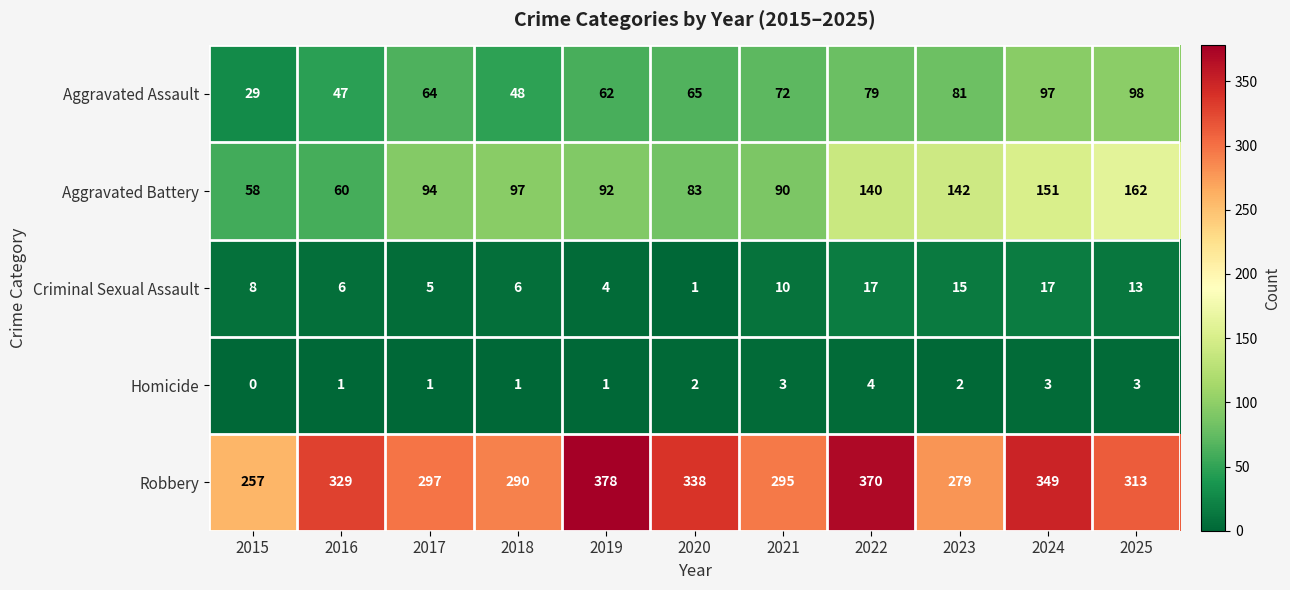

What is the difference between the highest and lowest values at 2015?

257